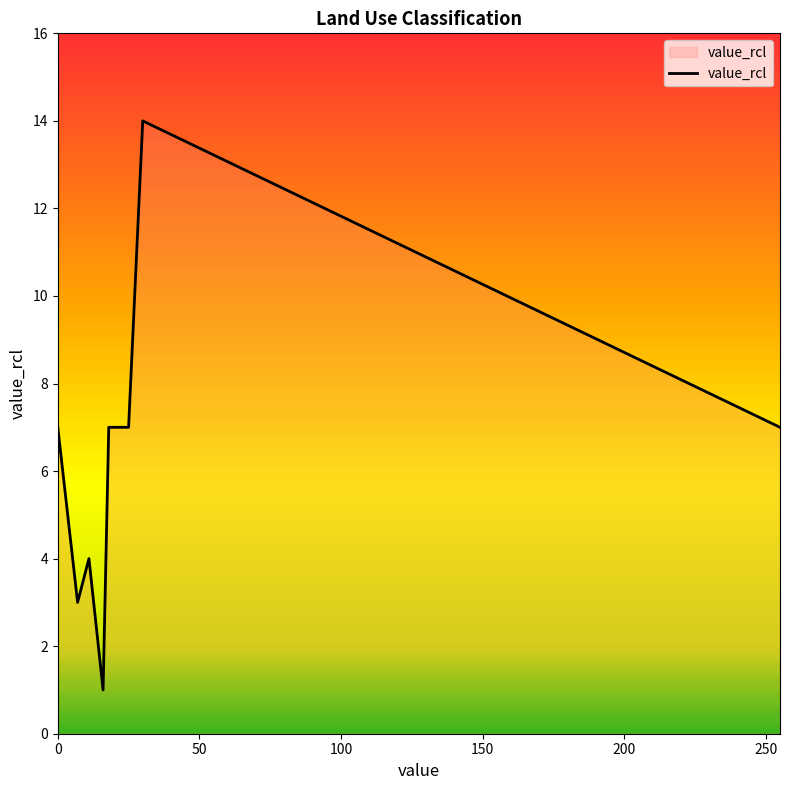

How many distinct data groups are displayed?

1